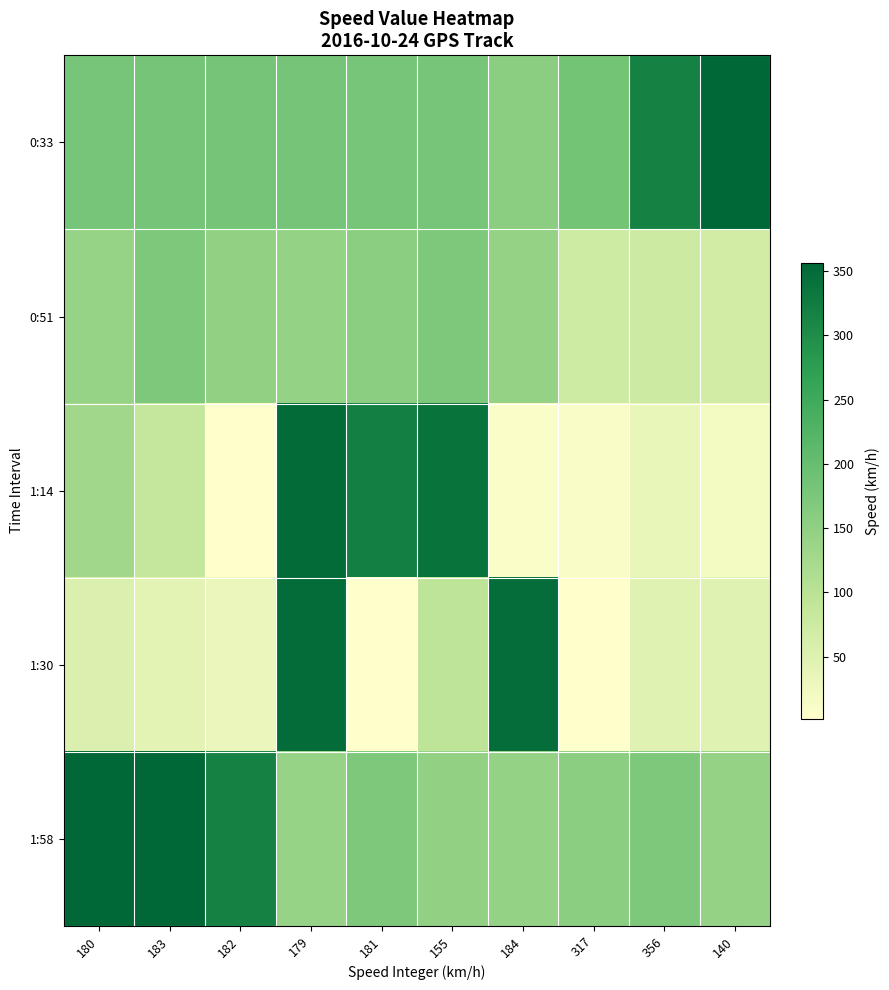

What is the total value across all series at 181?

830.8